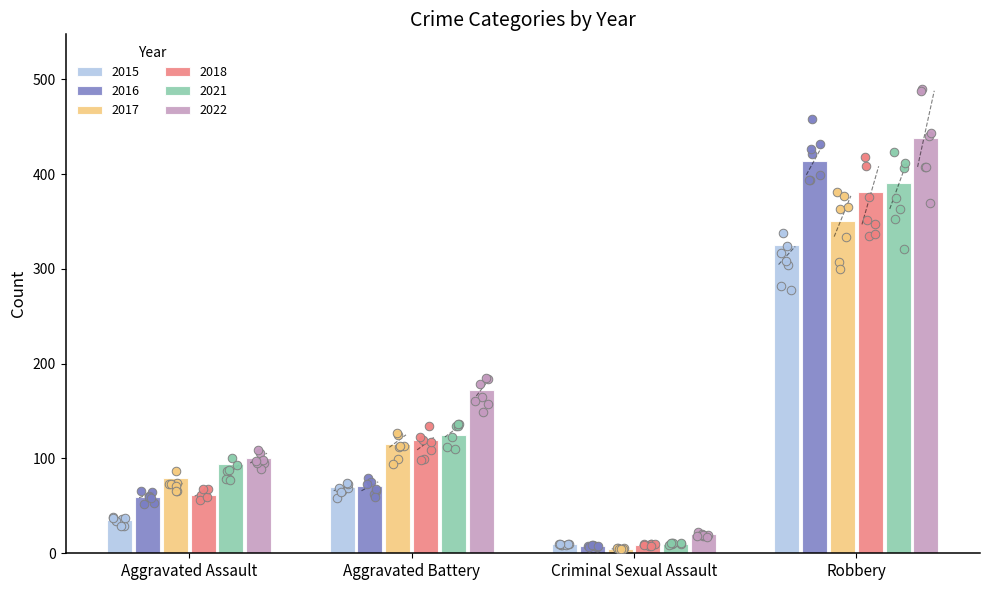

What are all the series names shown in the legend?

2015, 2016, 2017, 2018, 2021, 2022